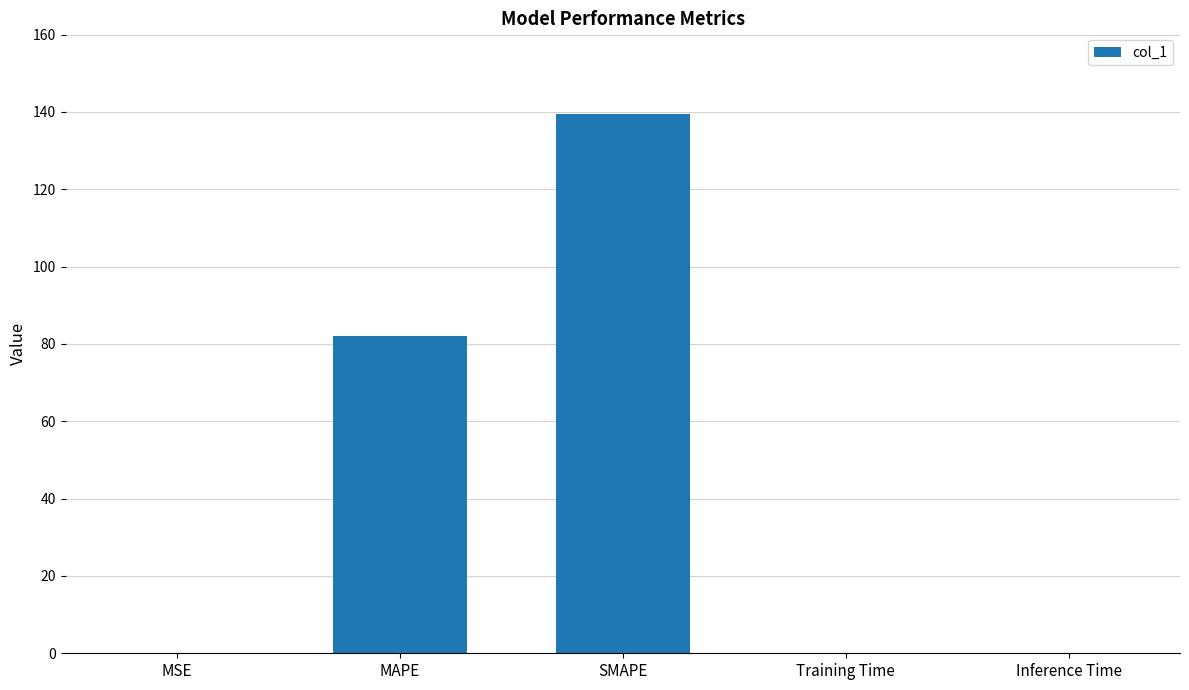

What is the change in value from MAPE to SMAPE?

+57.3